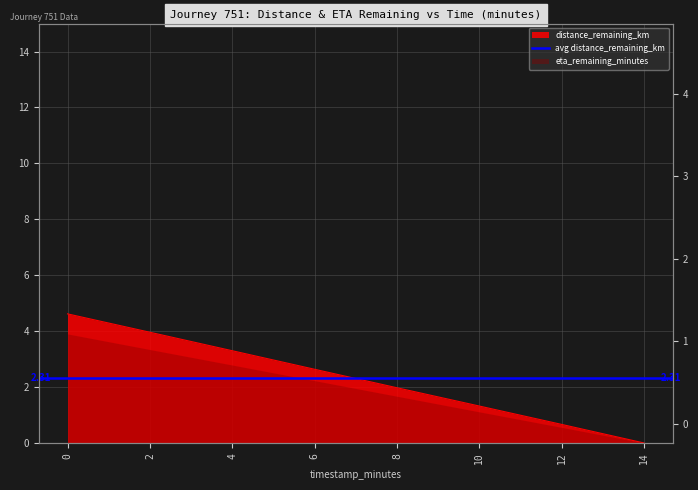

Reading left to right, what are all the values shown in this chart?

4.6	4.0	3.3	2.6	2.0	1.3	0.7	0.0